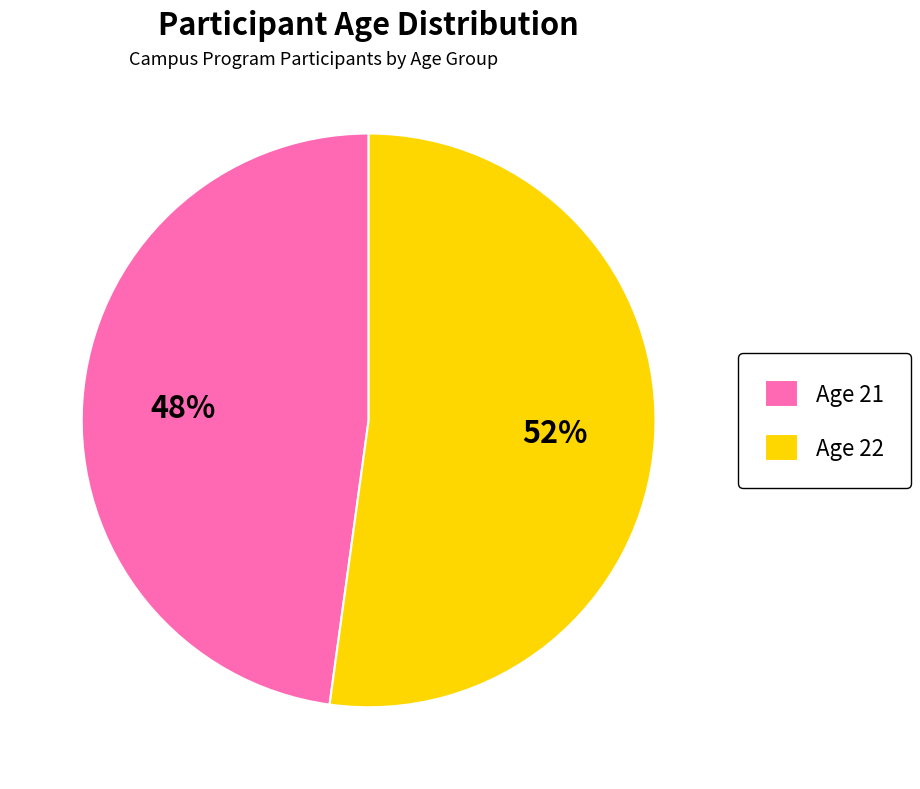

The Age 21 slice represents 56% of the pie. True or false?

False